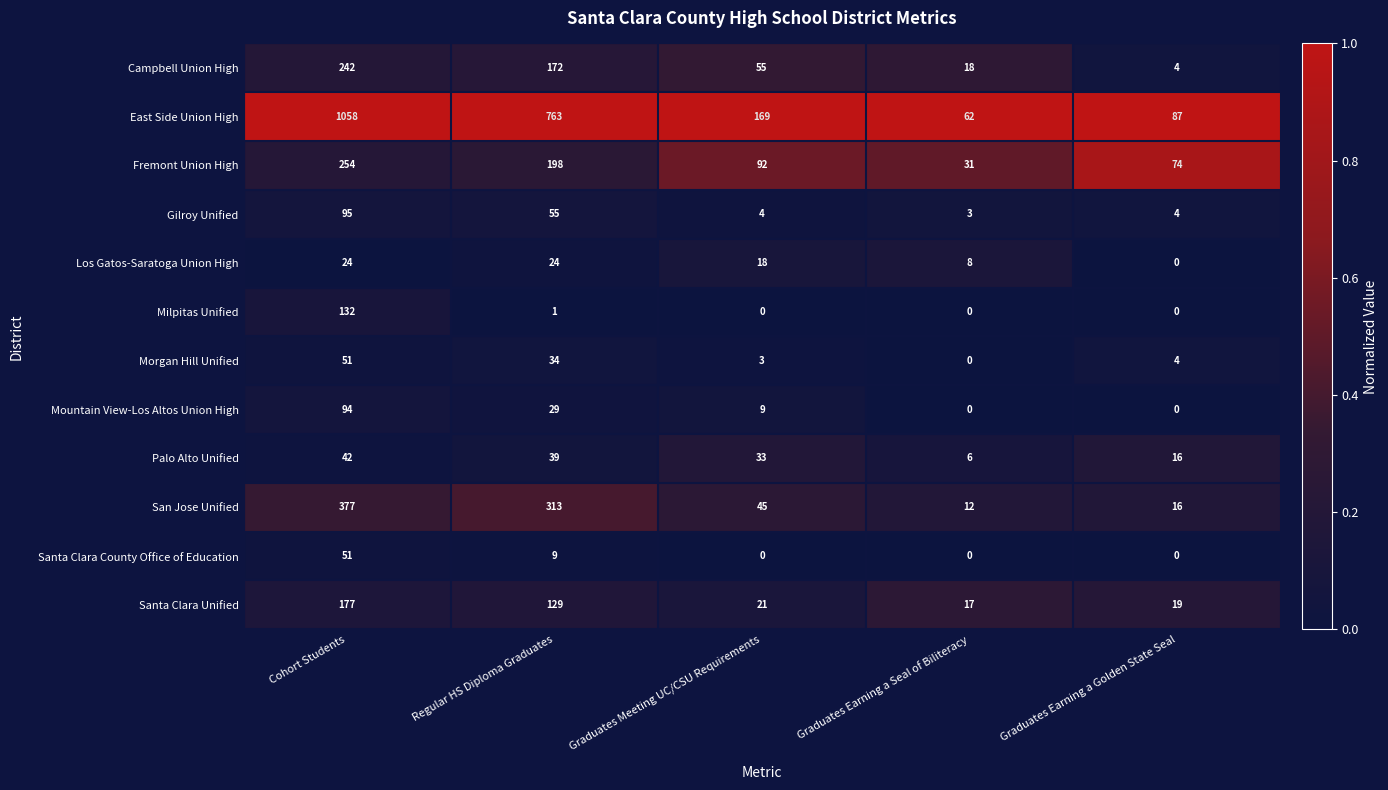

Which category has the lowest value in the Palo Alto Unified series?

Graduates Earning a Seal of Biliteracy